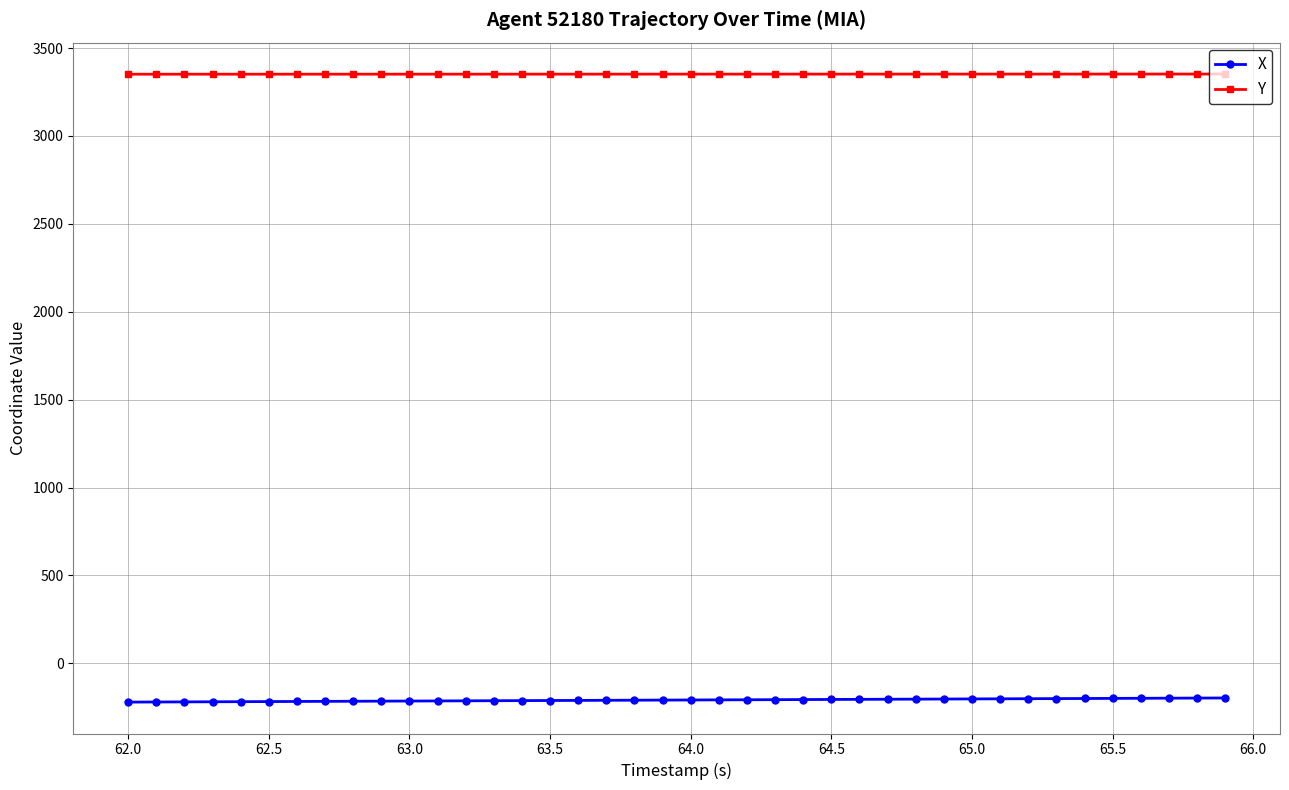

What is the sum of all X values?

-8356.7